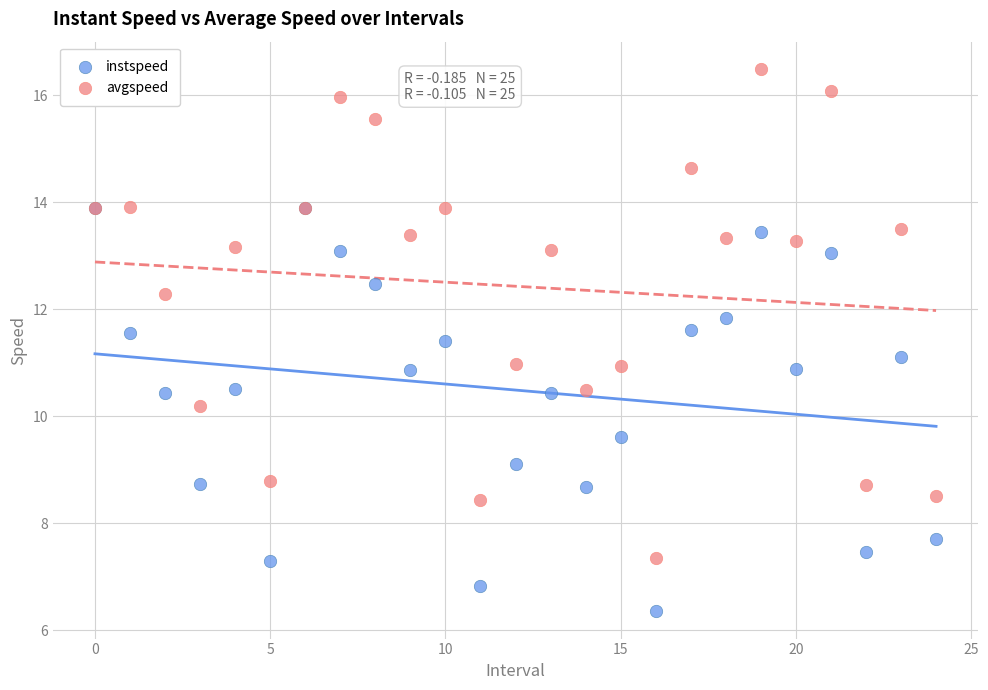

Which series contains the highest Y value?

avgspeed